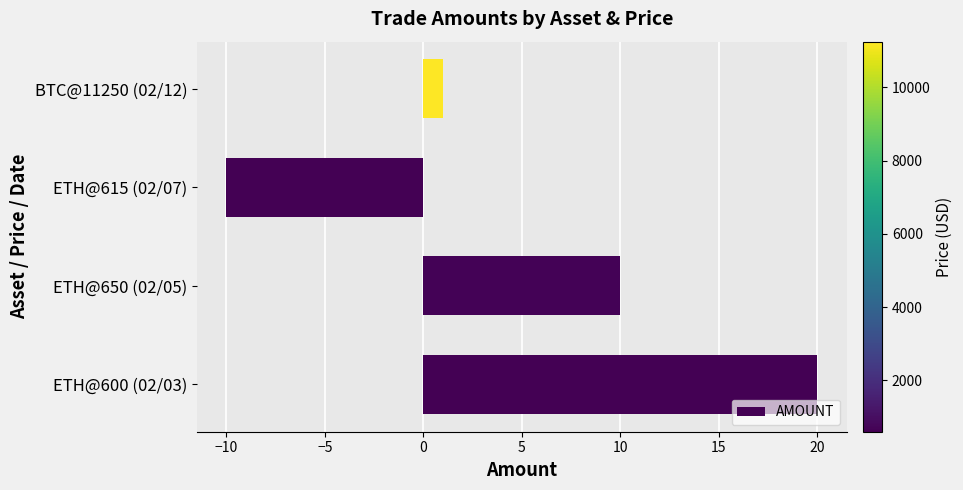

The chart shows a value of 10 at ETH@650 (02/05). True or false?

True